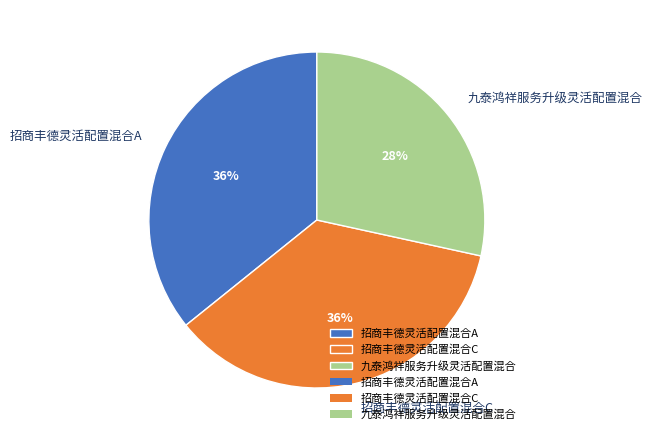

Does any single category account for the majority?

No